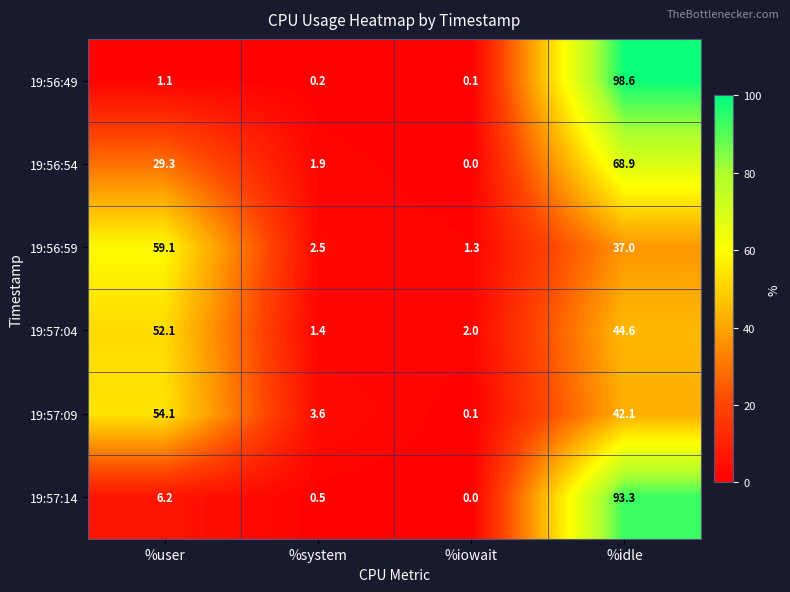

How many series are shown in this chart?

6